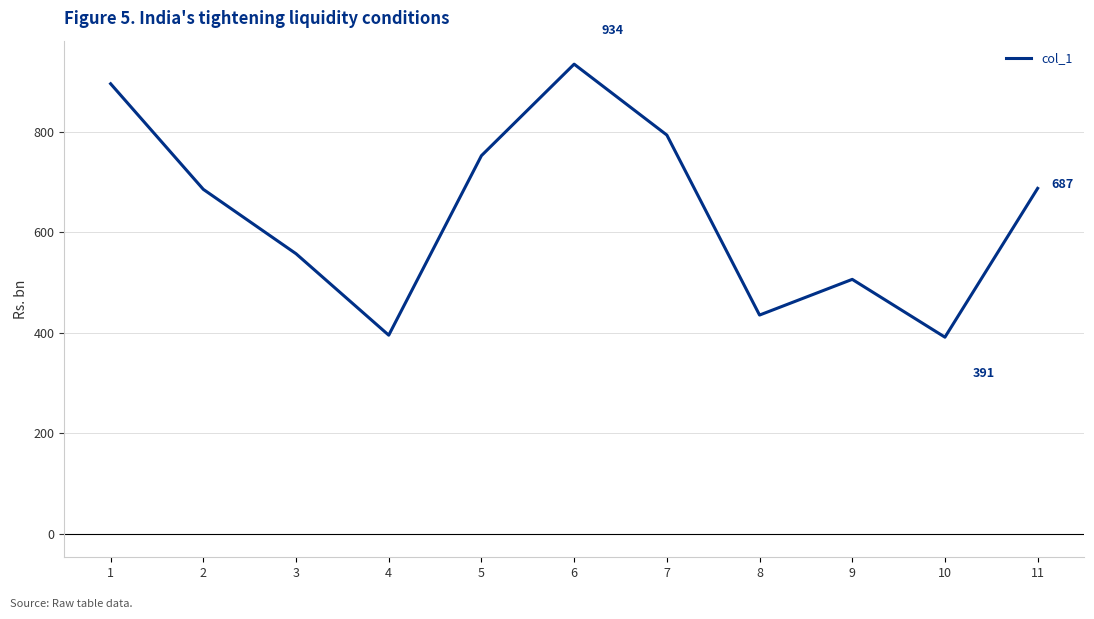

What is the smallest value displayed?

391